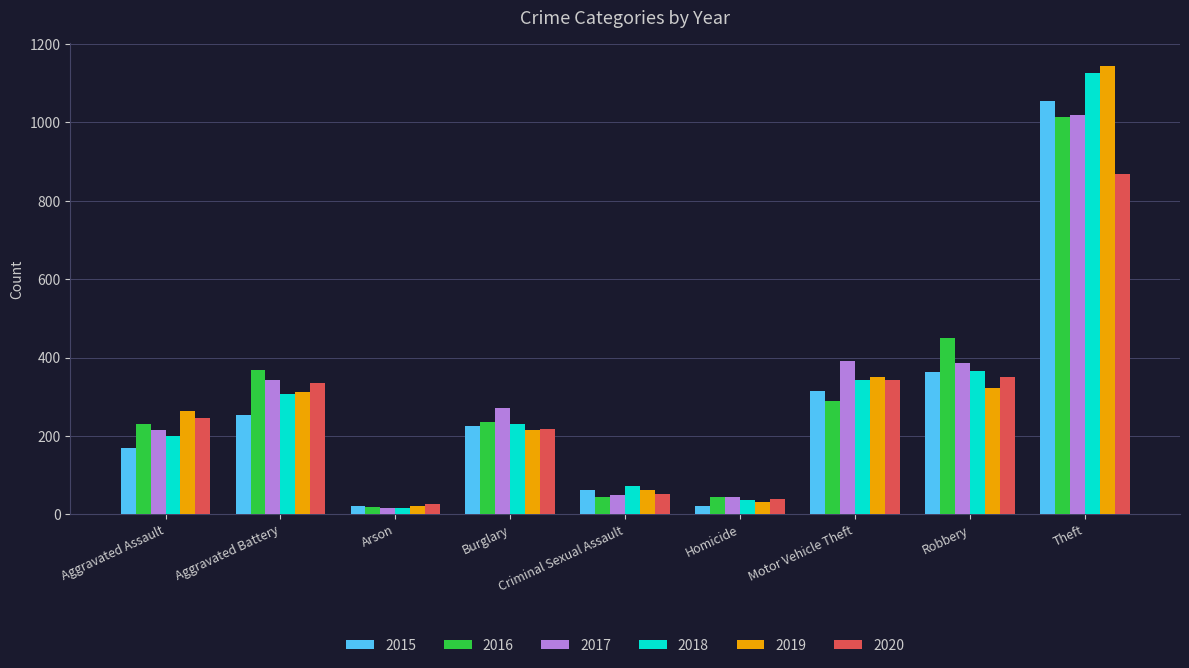

What position from the left is Motor Vehicle Theft?

7